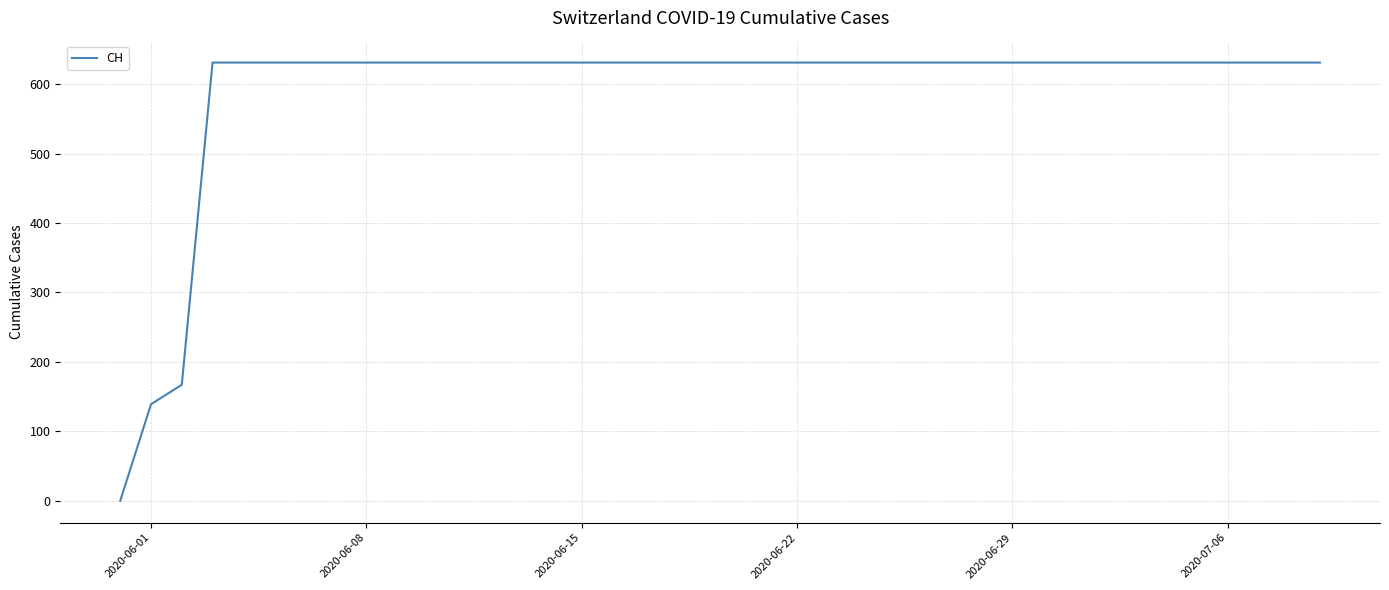

What is the greatest value displayed?

631